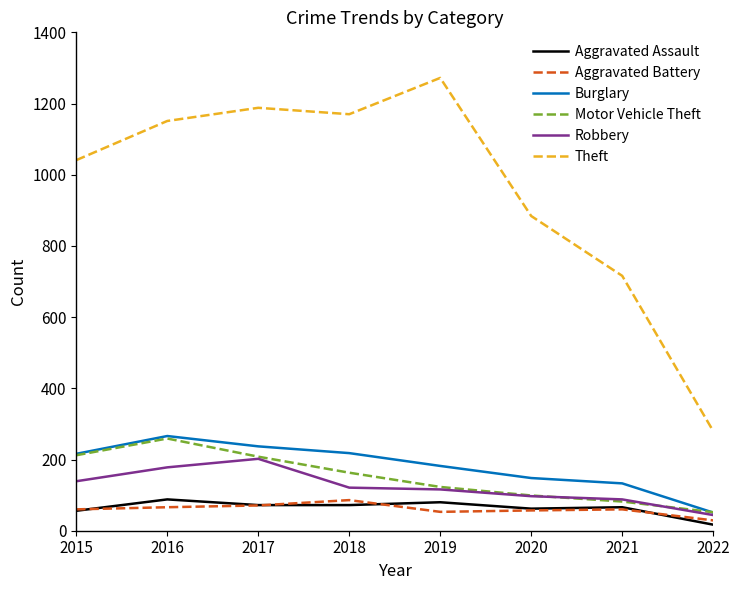

Does the chart display data point markers on the line(s)?

No